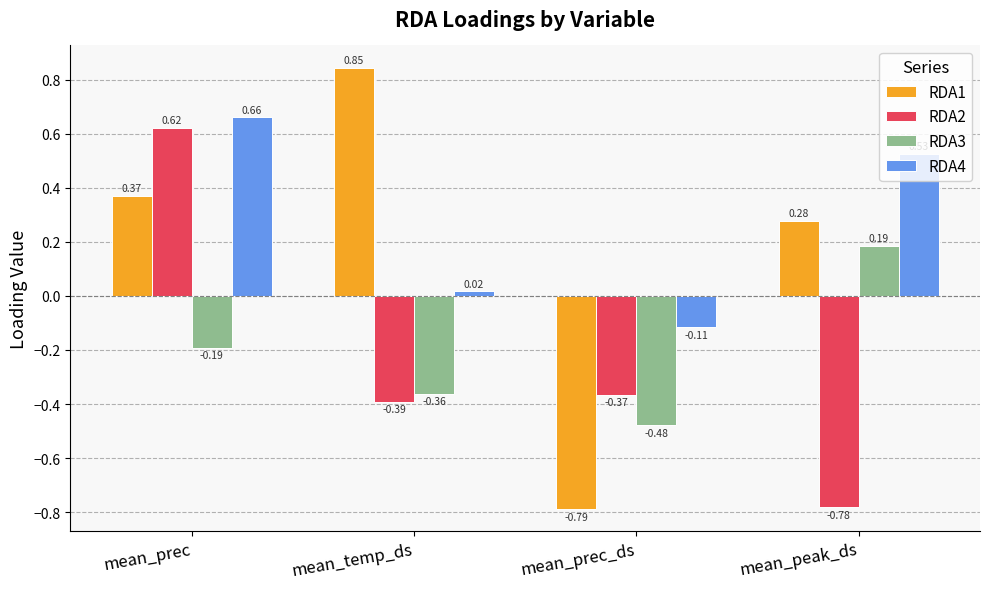

Is it true that RDA4 equals 1.0 at mean_prec?

False